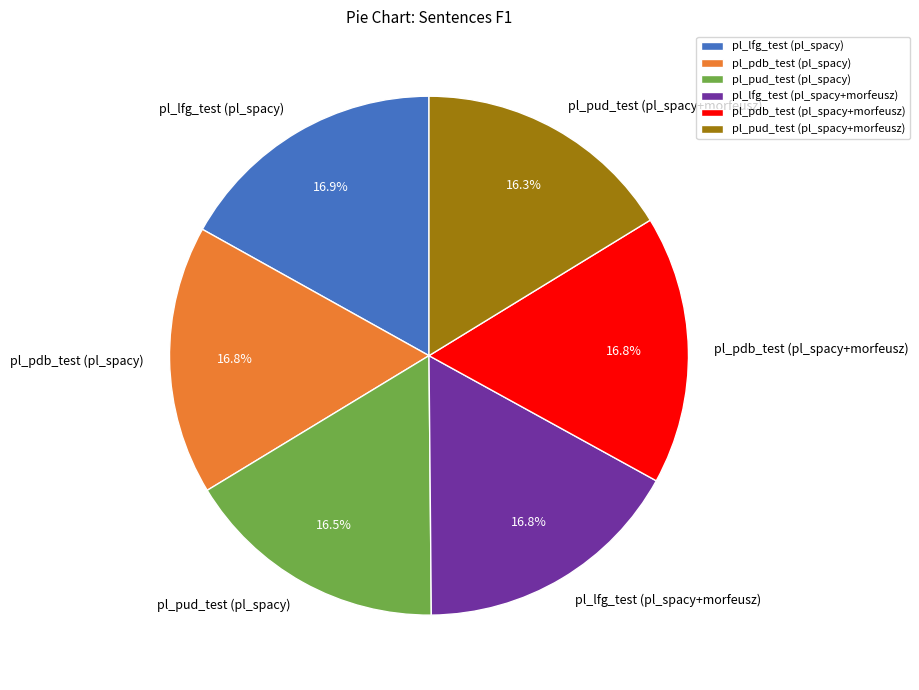

True or false: pl_lfg_test (pl_spacy) accounts for 17% of the total.

True